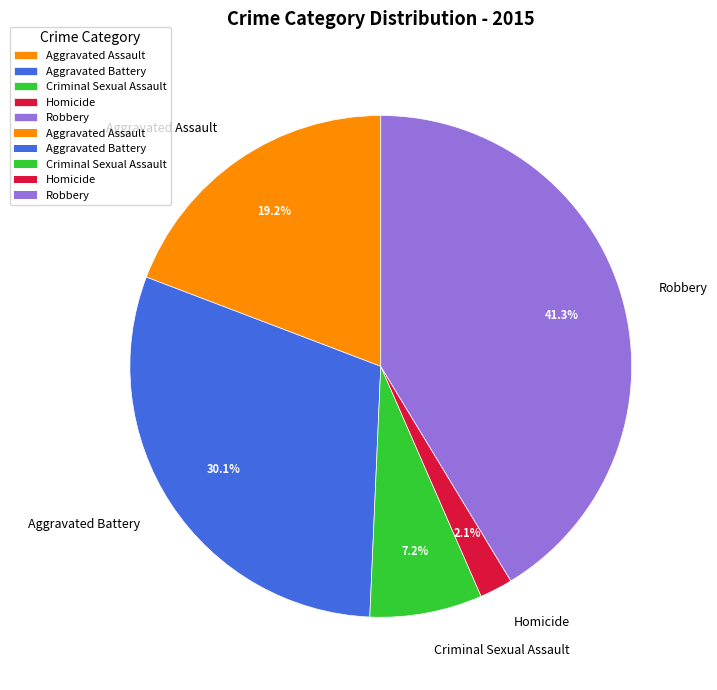

To the nearest percent, what is the difference between the largest and smallest slice percentages?

39%